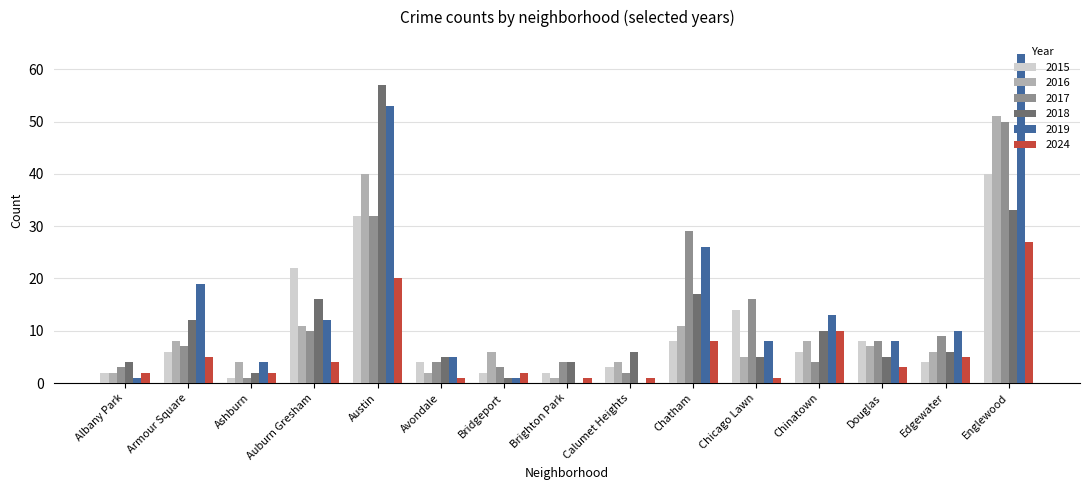

Count the number of data series in this chart.

6